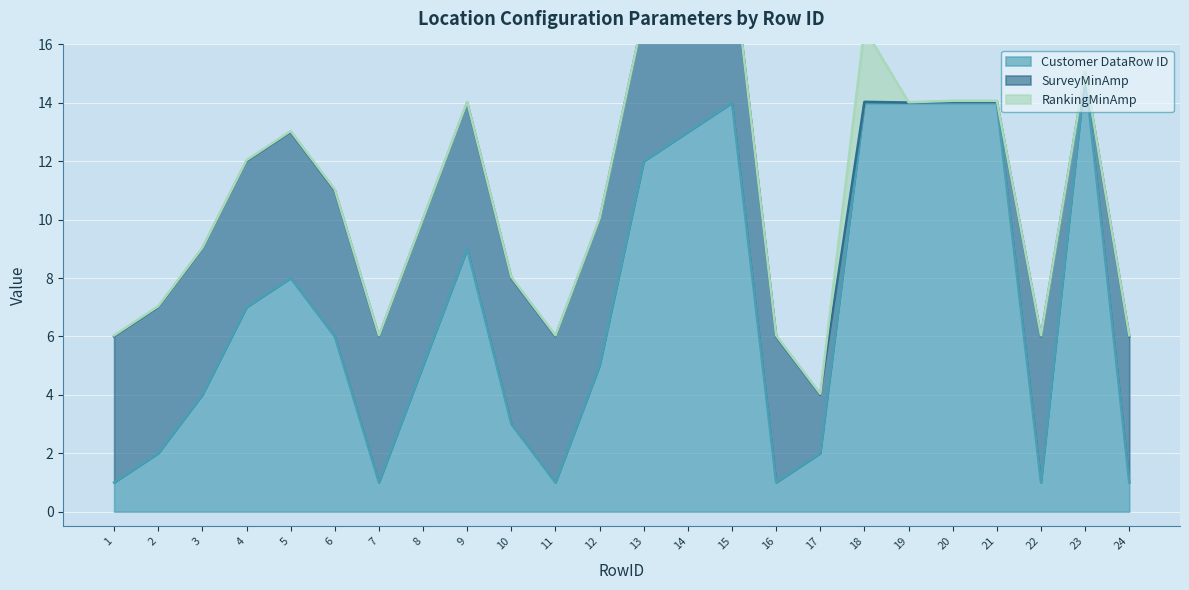

In RankingMinAmp, how many points are lower than both neighbors (excluding endpoints)?

1